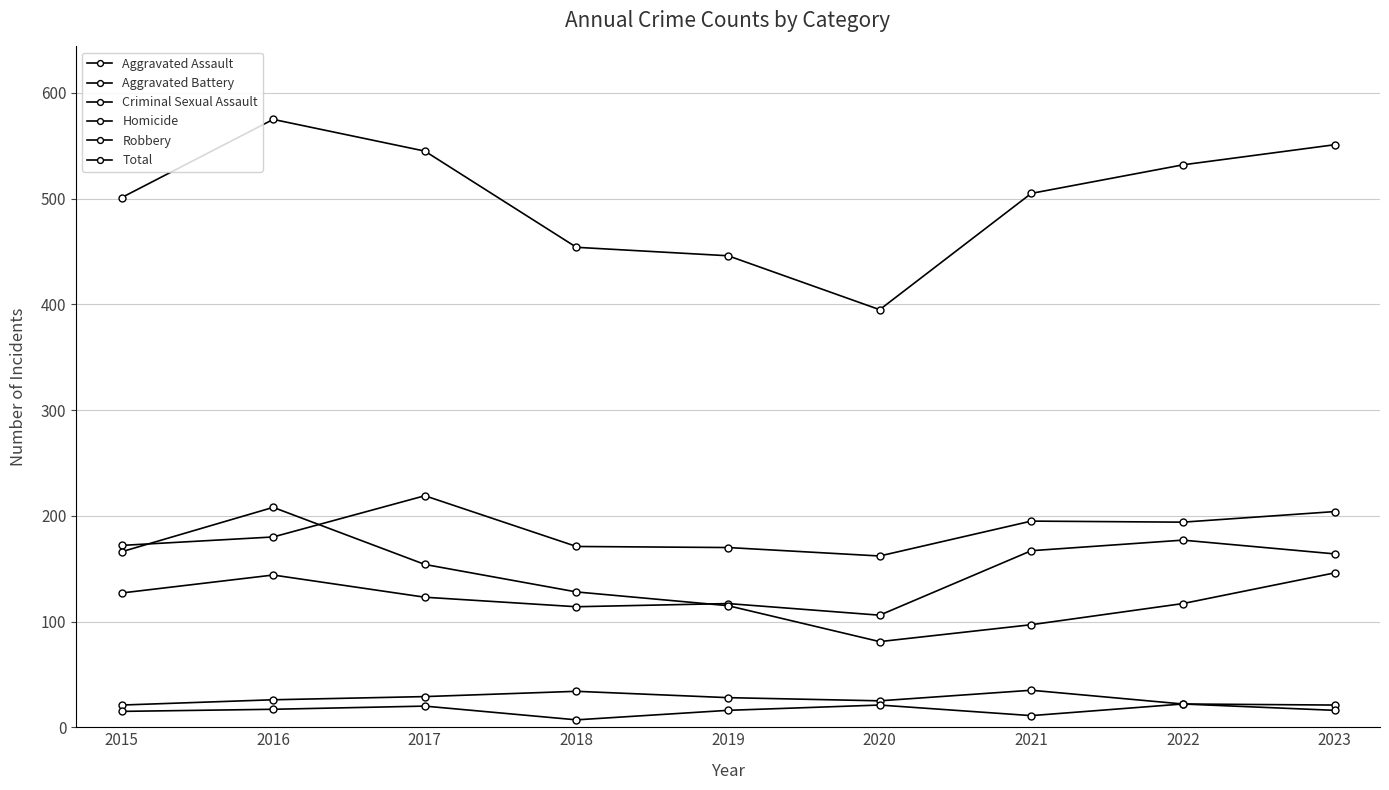

At how many categories does at least one series exceed 499?

6